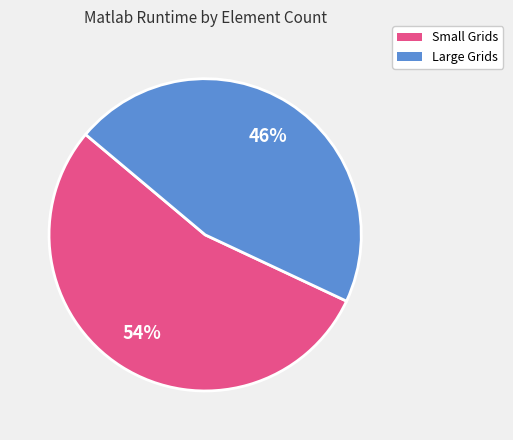

Is there any slice that represents more than half of the pie?

Yes